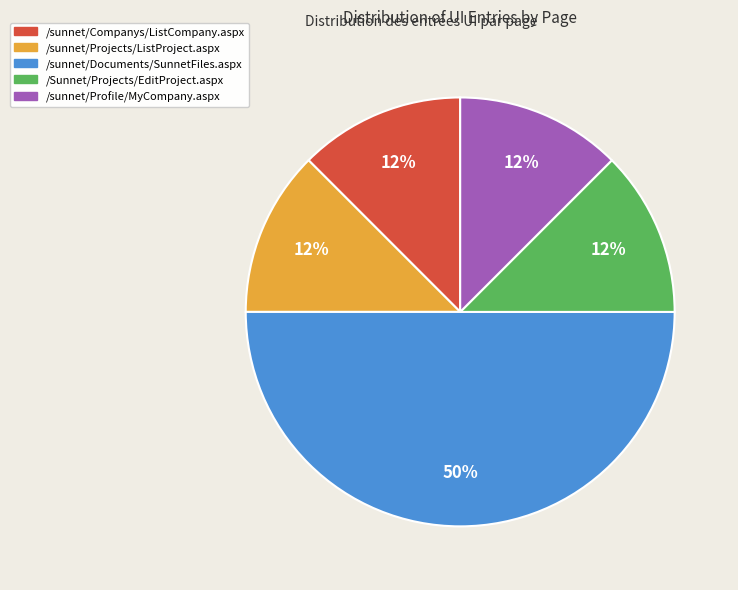

Combined, do /sunnet/Companys/ListCompany.aspx and /sunnet/Profile/MyCompany.aspx account for over 50%?

No